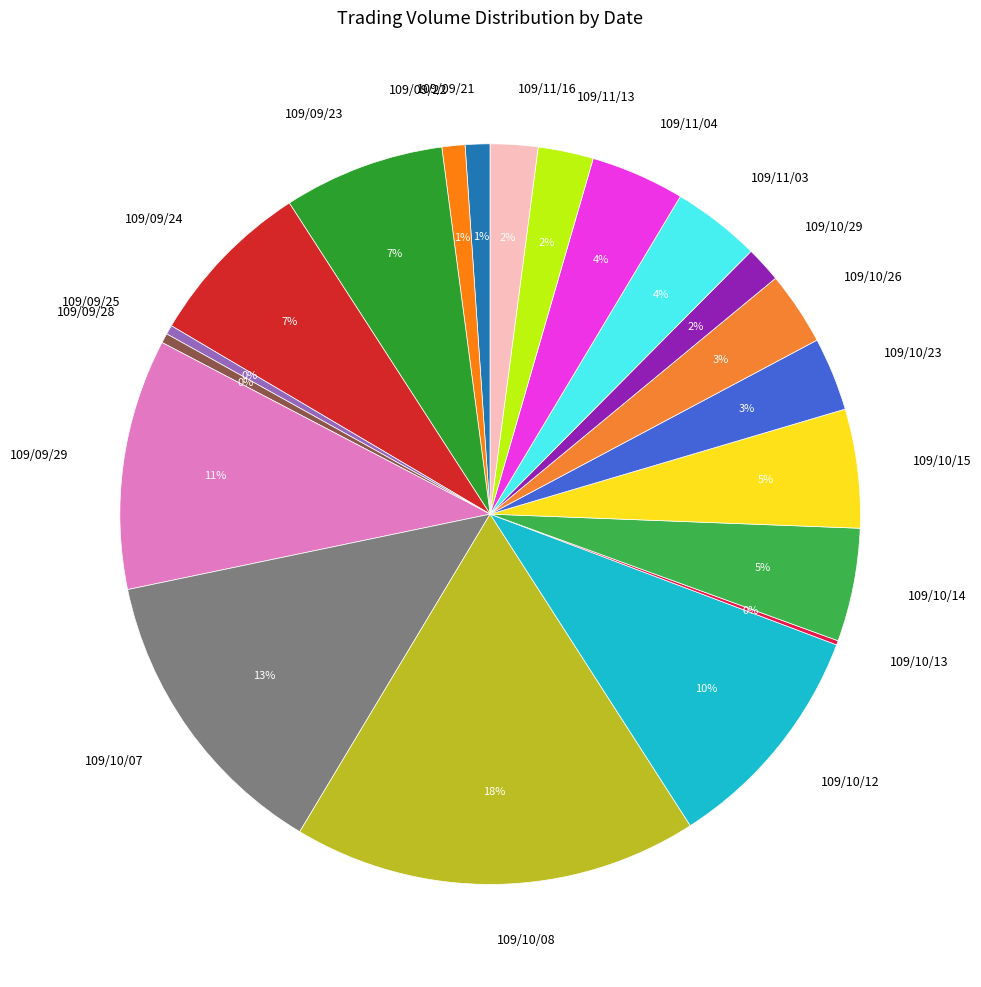

What is the largest slice in the pie chart?

109/10/08